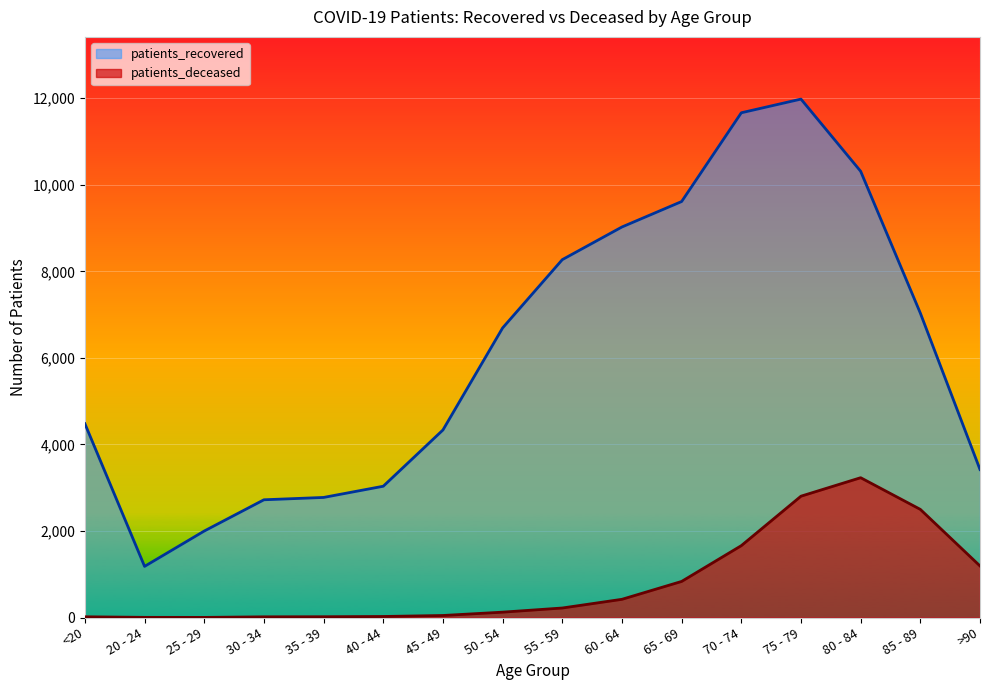

Reading left to right, list all the values displayed in this chart.

patients_recovered: <20=4478	20 - 24=1182	25 - 29=1999	30 - 34=2721	35 - 39=2775	40 - 44=3034	45 - 49=4334	50 - 54=6692	55 - 59=8270	60 - 64=9025	65 - 69=9613	70 - 74=11664	75 - 79=11980	80 - 84=10312	85 - 89=7035	>90=3420
patients_deceased: <20=17	20 - 24=4	25 - 29=3	30 - 34=16	35 - 39=18	40 - 44=24	45 - 49=47	50 - 54=124	55 - 59=220	60 - 64=421	65 - 69=834	70 - 74=1661	75 - 79=2804	80 - 84=3231	85 - 89=2499	>90=1192